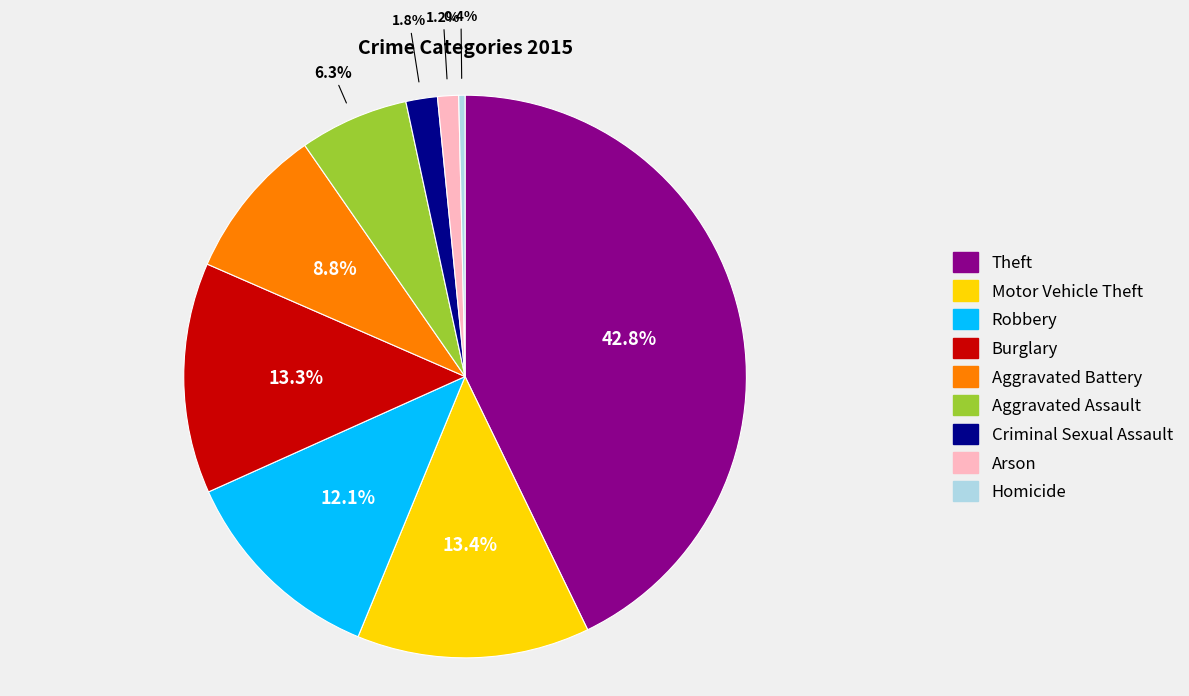

Is there any slice that represents more than half of the pie?

No